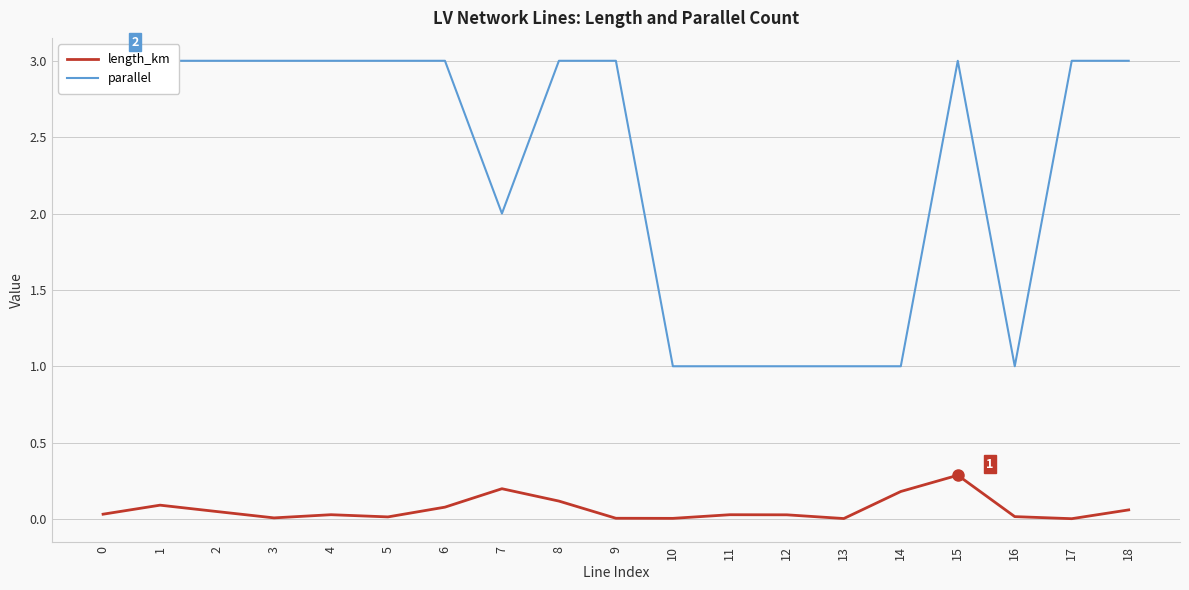

Is the value of parallel at 3 greater than the value of length_km at 16?

Yes